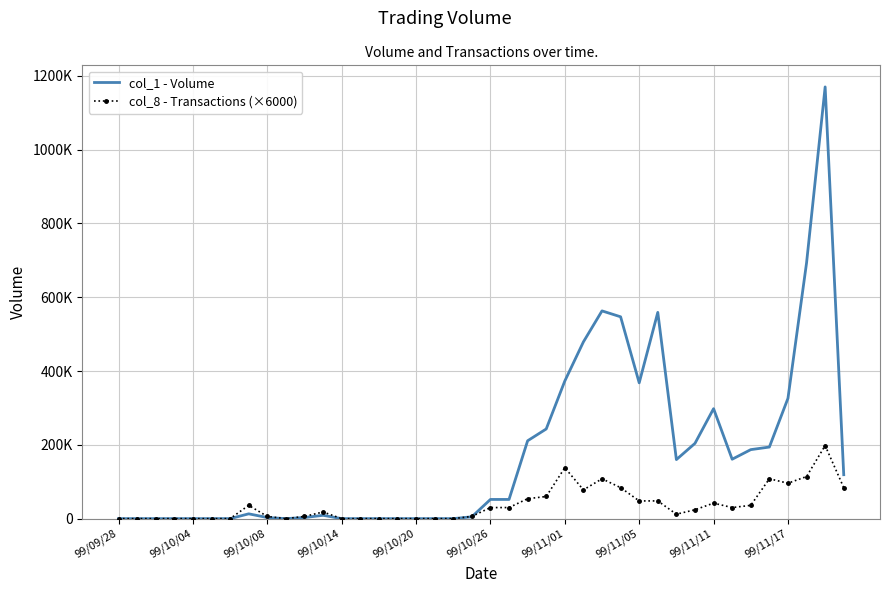

What are all the series names shown in the legend?

col_1 - Volume, col_8 - Transactions (×6000)